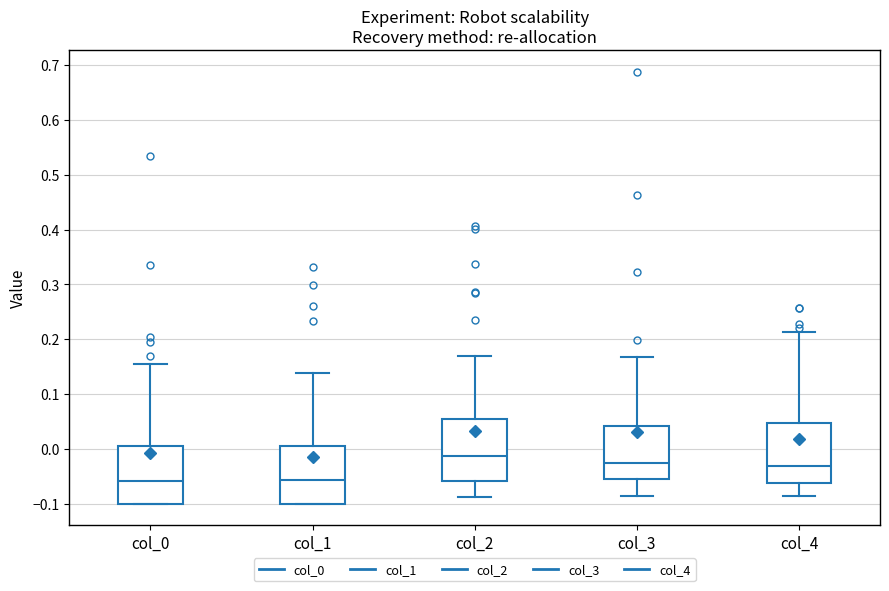

Reading left to right, read every box against the y-axis: the position of its median line, the range the box covers, and the ends of its whiskers. The values are not printed on the chart, so give them approximately, as read against the axis.

col_0: median -0.06, box -0.10 to 0.00, whiskers -0.10 to 0.16
col_1: median -0.06, box -0.10 to 0.01, whiskers -0.10 to 0.14
col_2: median -0.01, box -0.06 to 0.05, whiskers -0.09 to 0.17
col_3: median -0.02, box -0.05 to 0.04, whiskers -0.08 to 0.17
col_4: median -0.03, box -0.06 to 0.05, whiskers -0.09 to 0.21